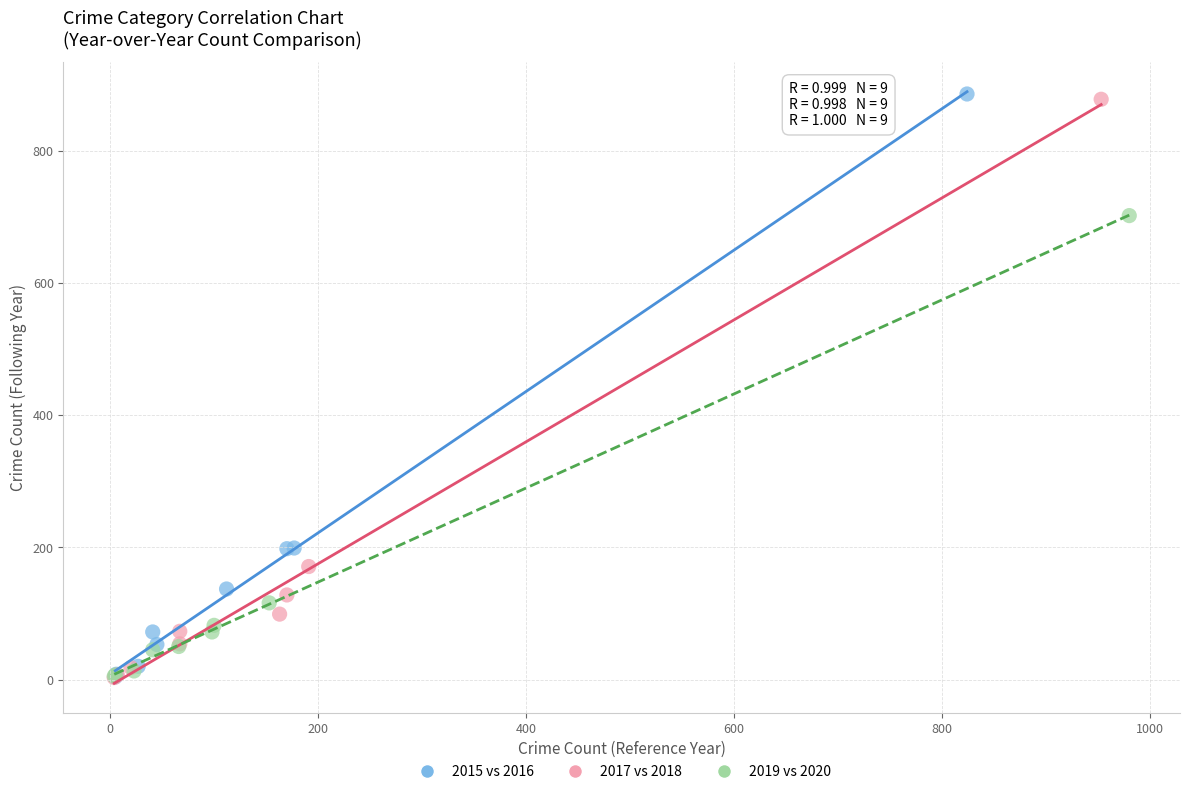

Which series has the widest spread of Y values?

2015 vs 2016